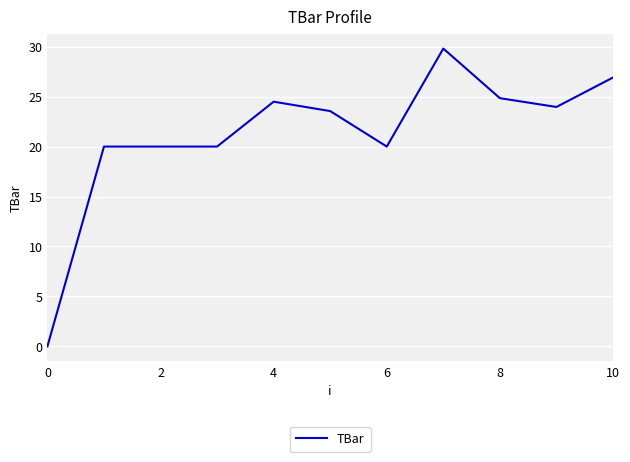

What is the difference between the maximum and minimum values?

29.8